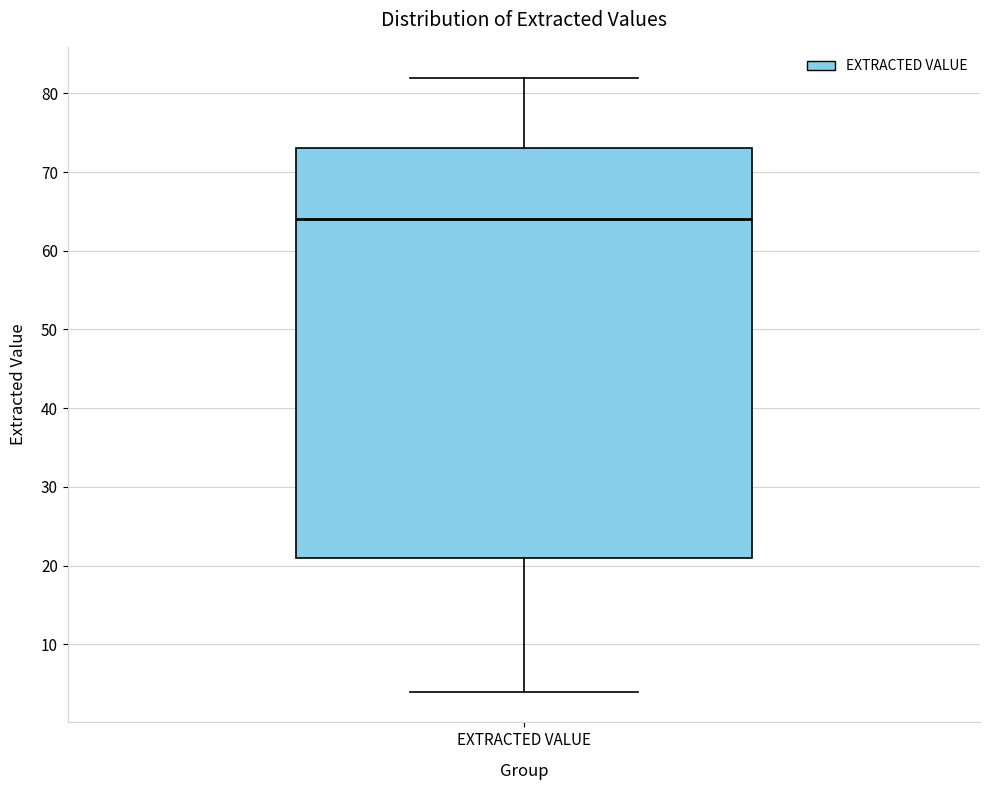

Where does the median line of the box for EXTRACTED VALUE sit on the y-axis? The values are not printed on the chart, so give them approximately, as read against the axis.

64